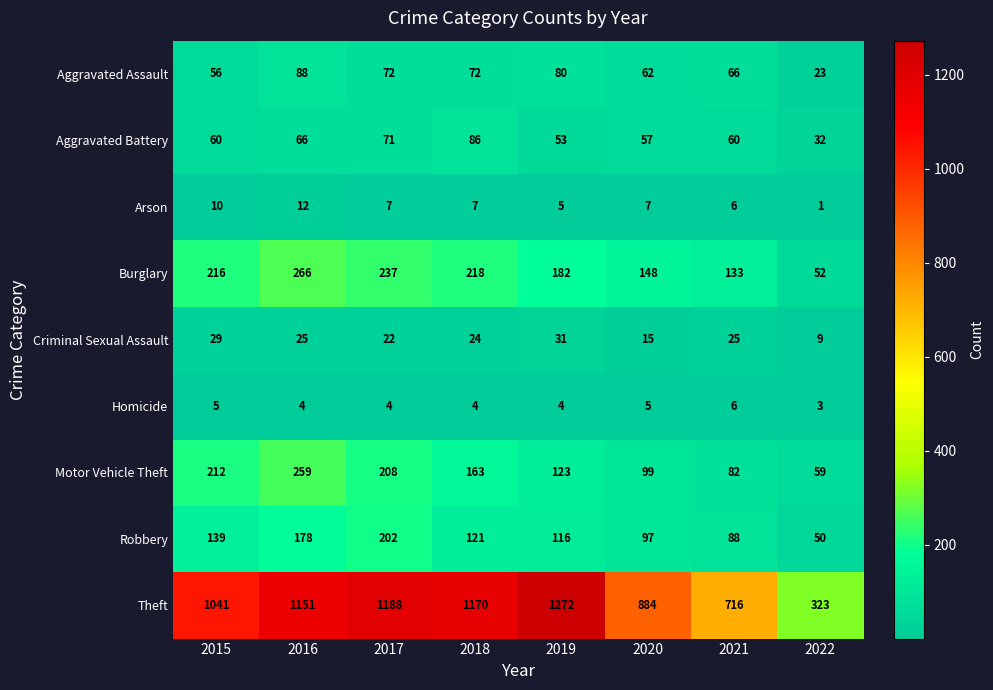

At 2020, list the series in order from smallest to largest.

Homicide, Arson, Criminal Sexual Assault, Aggravated Battery, Aggravated Assault, Robbery, Motor Vehicle Theft, Burglary, Theft